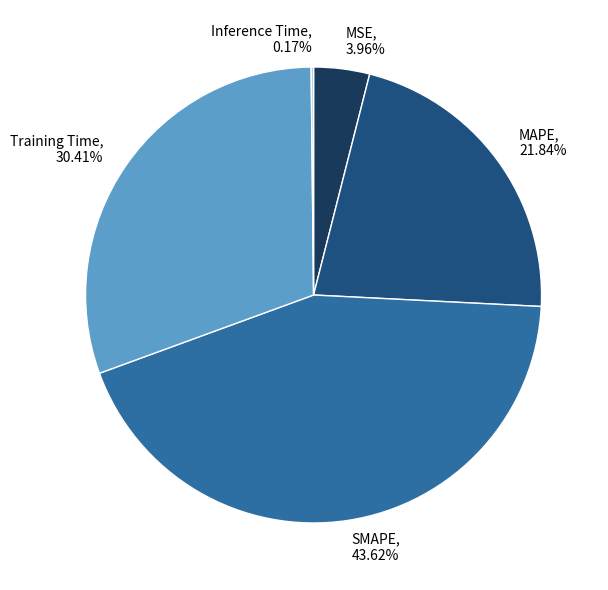

Does any single category account for the majority?

No